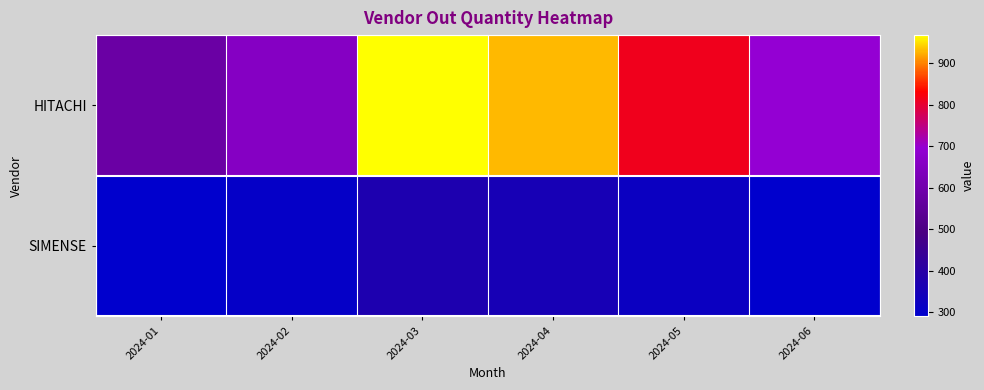

What is the spread (max minus min) of values at 2024-04?

576